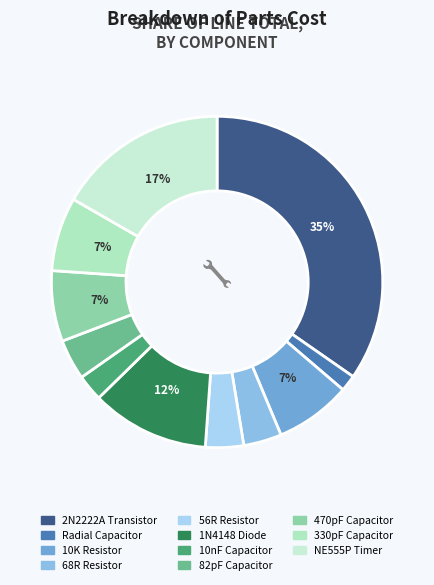

True or false: NE555P Timer accounts for 22% of the total.

False